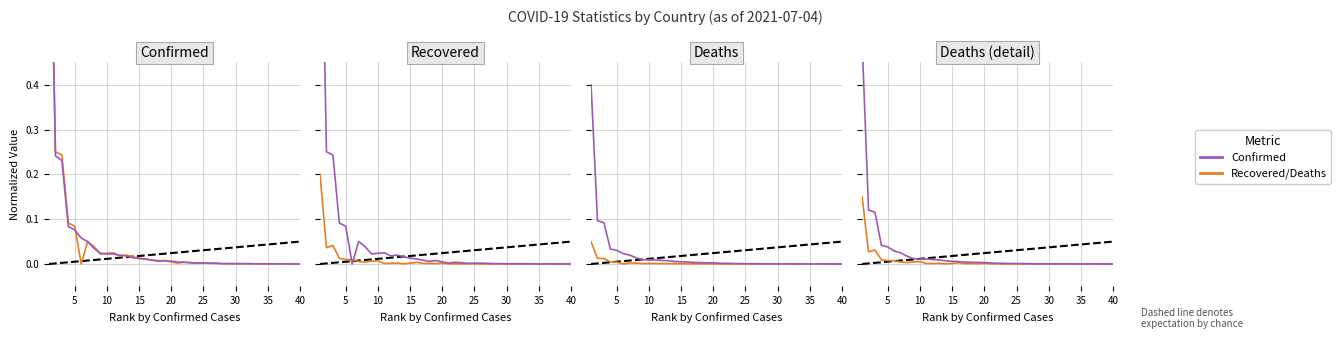

True or false: Recovered and Deaths cross at least once.

True